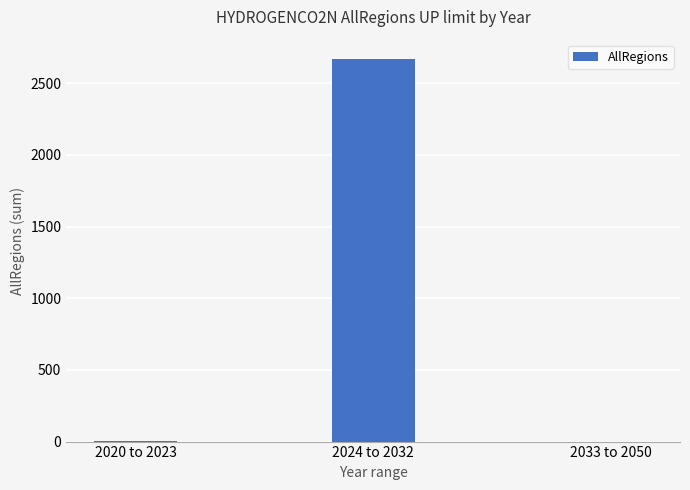

Where is the data nearest to the value 1335?

2020 to 2023